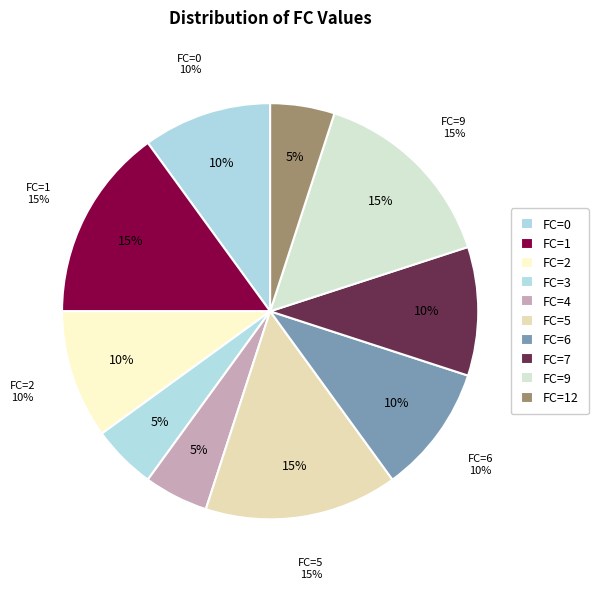

What percentage is the 1 slice, to the nearest percent?

15%